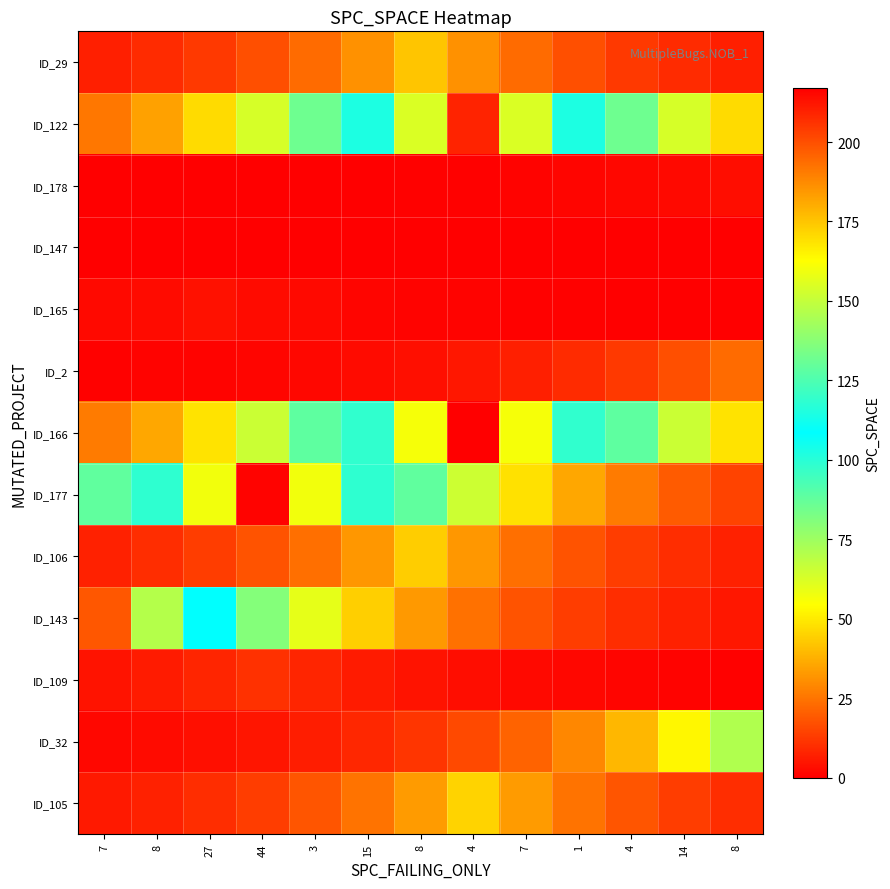

Reading right to left, extract all data points from this chart.

ID_29: 8=6.9	14=9.4	4=12.7	1=17.1	7=23.1	4=31.1	8=42.0	15=31.1	3=23.1	44=17.1	27=12.7	8=9.4	7=6.9
ID_122: 8=46.6	14=62.9	4=85.0	1=114.7	7=154.8	4=209.0	8=154.8	15=114.7	3=85.0	44=62.9	27=46.6	8=34.5	7=25.6
ID_178: 8=3.2	14=2.4	4=1.8	1=1.3	7=1.0	4=0.7	8=0.5	15=0.4	3=0.3	44=0.2	27=0.2	8=0.1	7=0.1
ID_147: 8=0.0	14=0.0	4=0.0	1=0.0	7=0.0	4=0.0	8=0.0	15=0.0	3=0.0	44=0.0	27=0.0	8=0.0	7=0.0
ID_165: 8=0.2	14=0.3	4=0.4	1=0.5	7=0.7	4=0.9	8=1.2	15=1.6	3=2.2	44=3.0	27=4.0	8=3.0	7=2.2
ID_2: 8=23.1	14=17.1	4=12.7	1=9.4	7=6.9	4=5.1	8=3.8	15=2.8	3=2.1	44=1.5	27=1.1	8=0.9	7=0.6
ID_166: 8=48.4	14=65.4	4=88.2	1=119.1	7=160.8	4=217.0	8=160.8	15=119.1	3=88.2	44=65.4	27=48.4	8=35.9	7=26.6
ID_177: 8=14.5	14=19.6	4=26.5	1=35.7	7=48.2	4=65.1	8=87.8	15=118.5	3=160.0	44=216.0	27=160.0	8=118.5	7=87.8
ID_106: 8=7.3	14=9.8	4=13.3	1=17.9	7=24.1	4=32.6	8=44.0	15=32.6	3=24.1	44=17.9	27=13.3	8=9.8	7=7.3
ID_143: 8=5.4	14=7.3	4=9.9	1=13.3	7=18.0	4=24.2	8=32.7	15=44.2	3=59.6	44=80.5	27=108.7	8=146.7	7=198.0
ID_109: 8=0.7	14=1.0	4=1.3	1=1.8	7=2.5	4=3.3	8=4.5	15=6.0	3=8.1	44=11.0	27=8.1	8=6.0	7=4.5
ID_32: 8=71.1	14=52.7	4=39.0	1=28.9	7=21.4	4=15.9	8=11.8	15=8.7	3=6.5	44=4.8	27=3.5	8=2.6	7=1.9
ID_105: 8=10.0	14=13.6	4=18.3	1=24.7	7=33.3	4=45.0	8=33.3	15=24.7	3=18.3	44=13.6	27=10.0	8=7.4	7=5.5